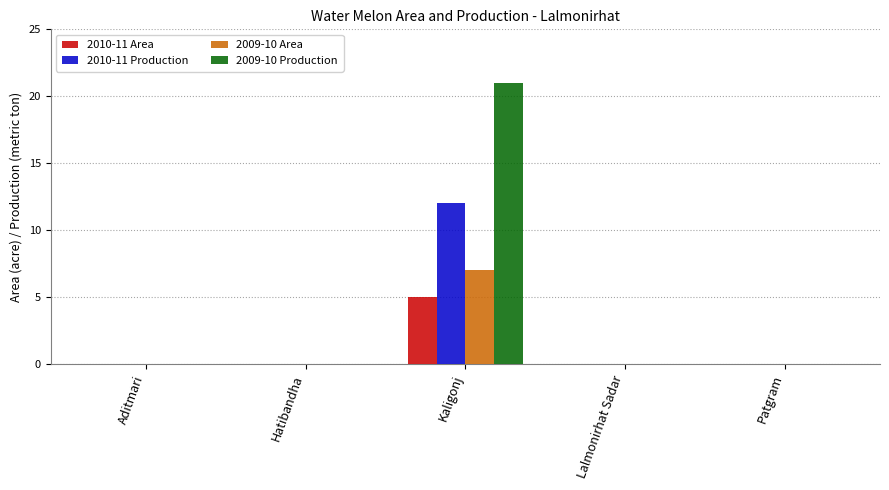

What are all the series names shown in the legend?

2010-11 Area, 2010-11 Production, 2009-10 Area, 2009-10 Production